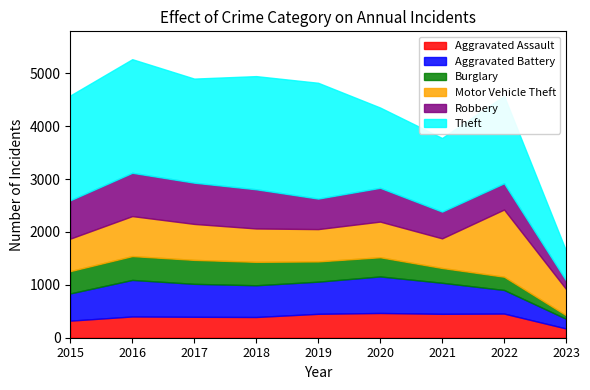

Which category has the highest value across all series?

2019